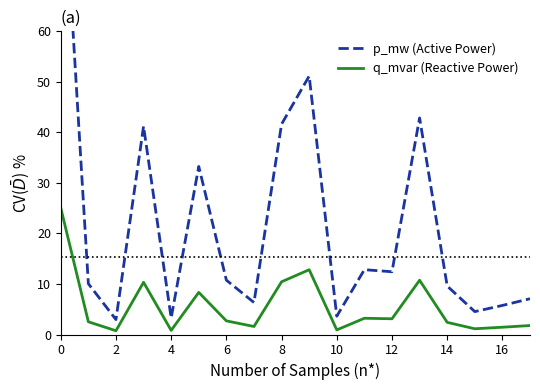

True or false: q_mvar has more than 0 interior local peaks.

True